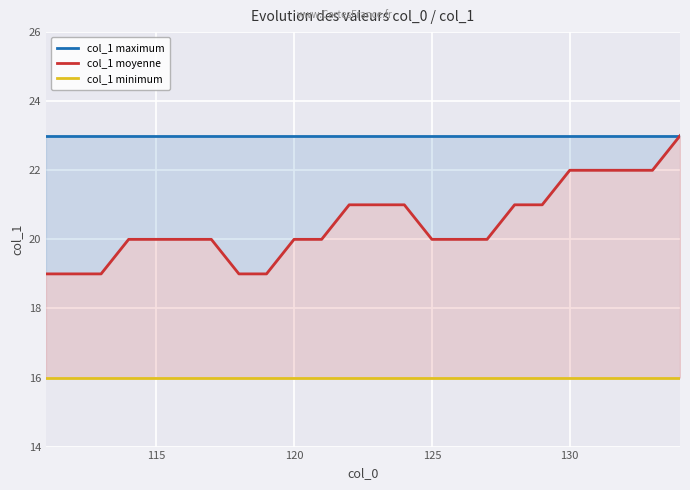

Which series has the largest range (max minus min)?

col_1 moyenne